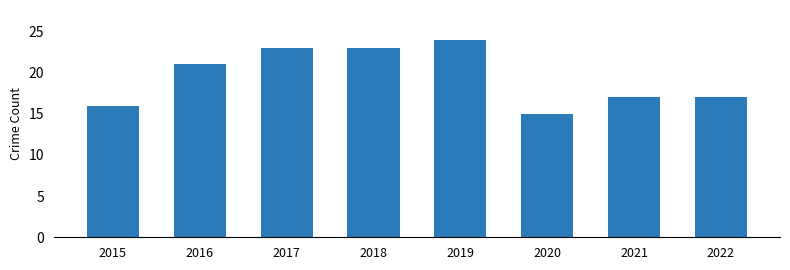

At which category does the chart reach its peak across all series?

2019